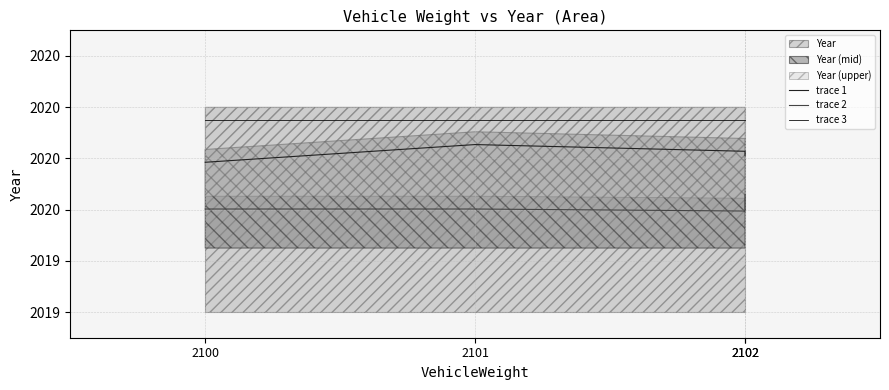

True or false: trace 3 and trace 2 cross at least once.

False